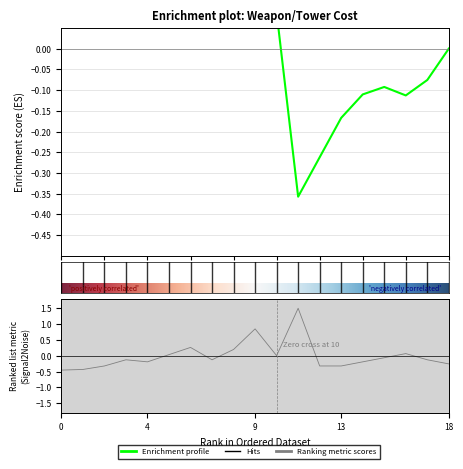

Reading left to right, extract all data points from this chart.

-0.5	-0.4	-0.3	-0.1	-0.2	0.0	0.3	-0.1	0.2	0.8	0.0	1.5	-0.3	-0.3	-0.2	-0.1	0.1	-0.1	-0.3